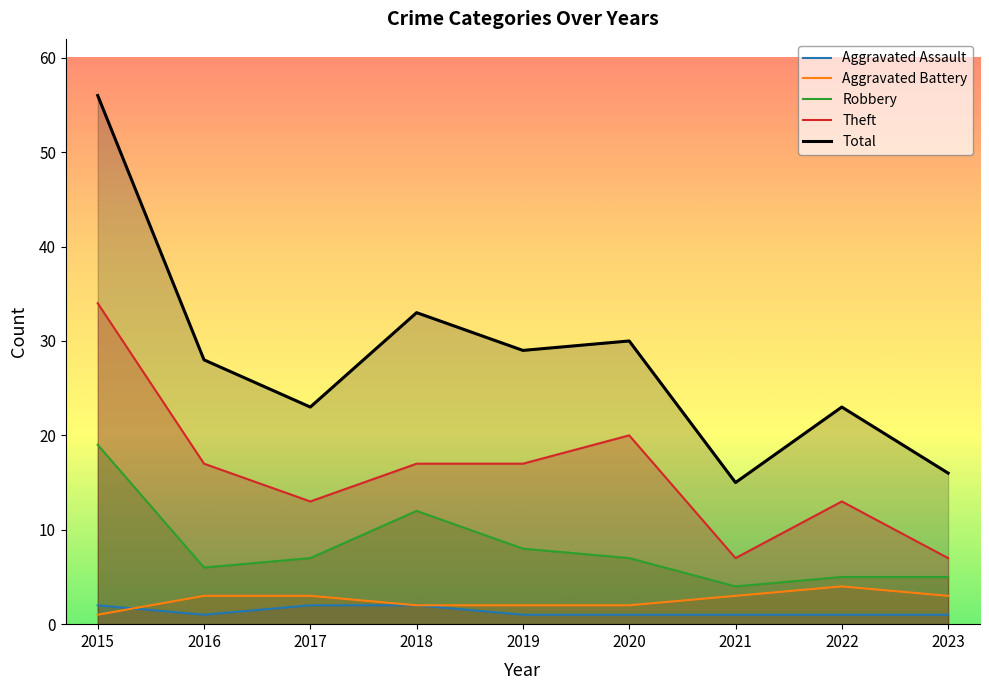

Is this an area chart (filled region under the line)?

No